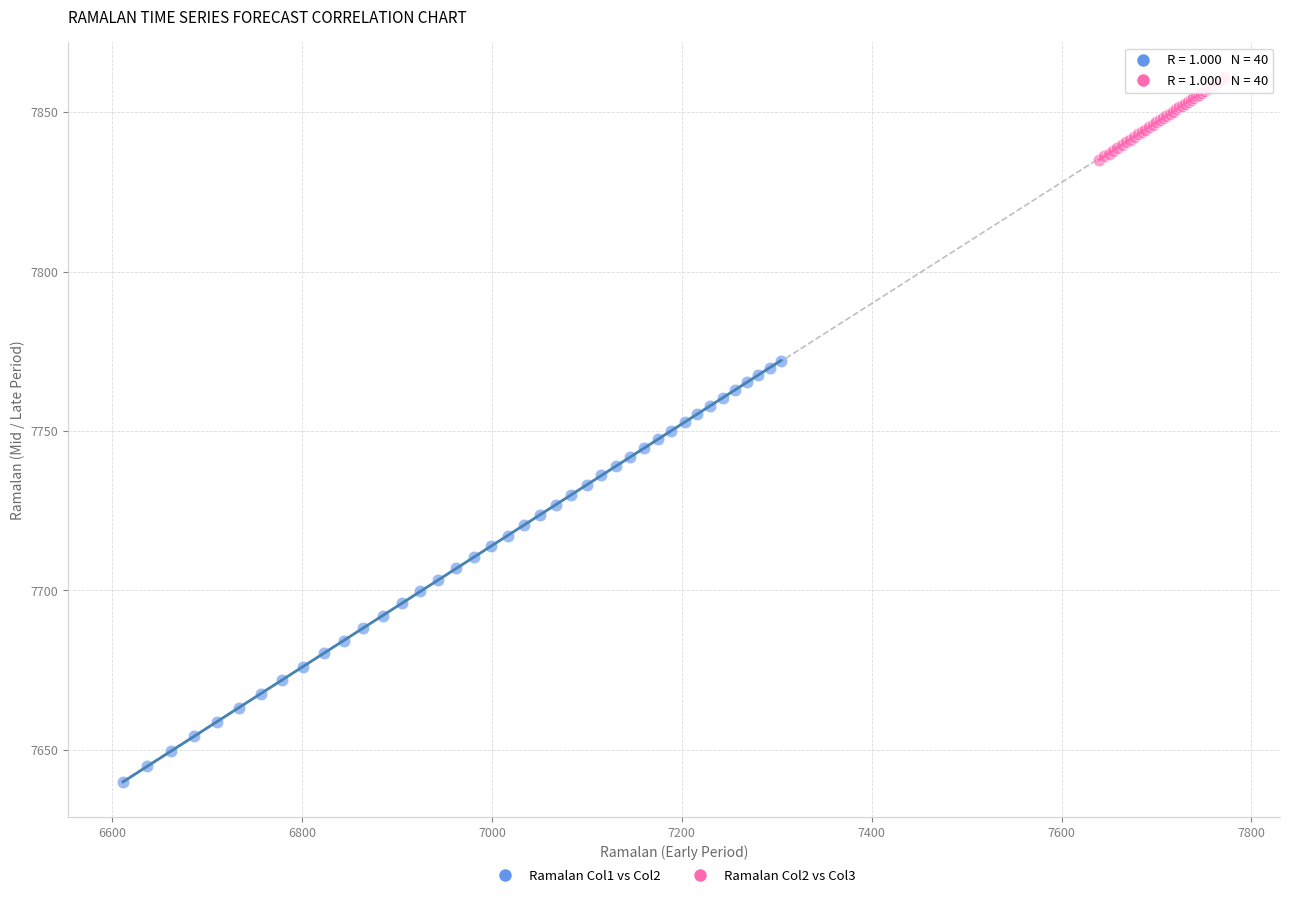

What are all the series names shown in the legend?

Ramalan Col1 vs Col2, Ramalan Col2 vs Col3